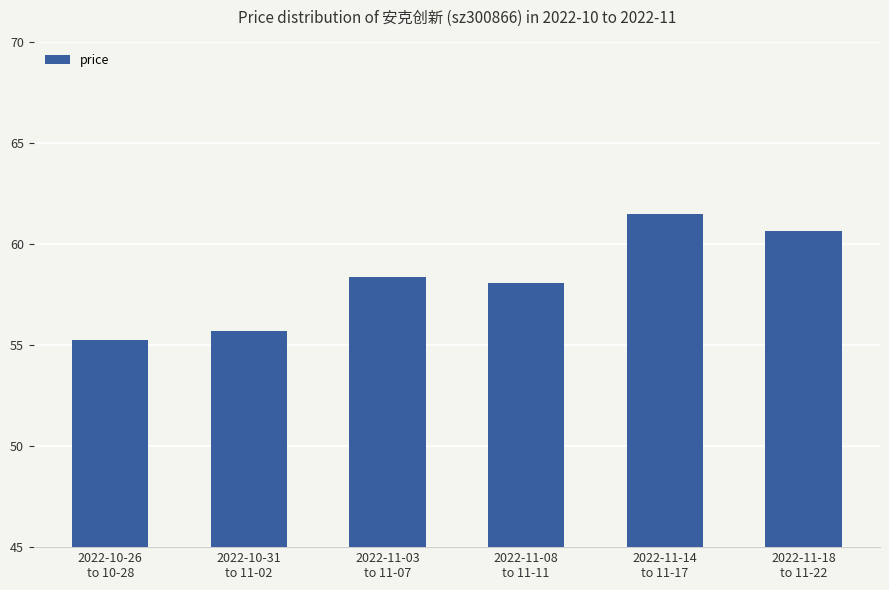

What is the value of the 4th bar from the left?

58.1